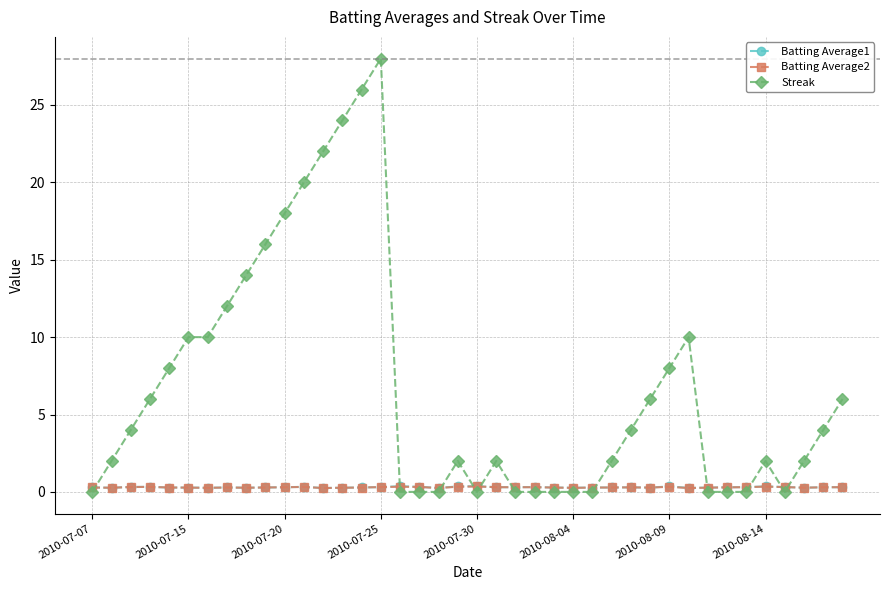

What is the average value of the Batting Average1 series?

0.3